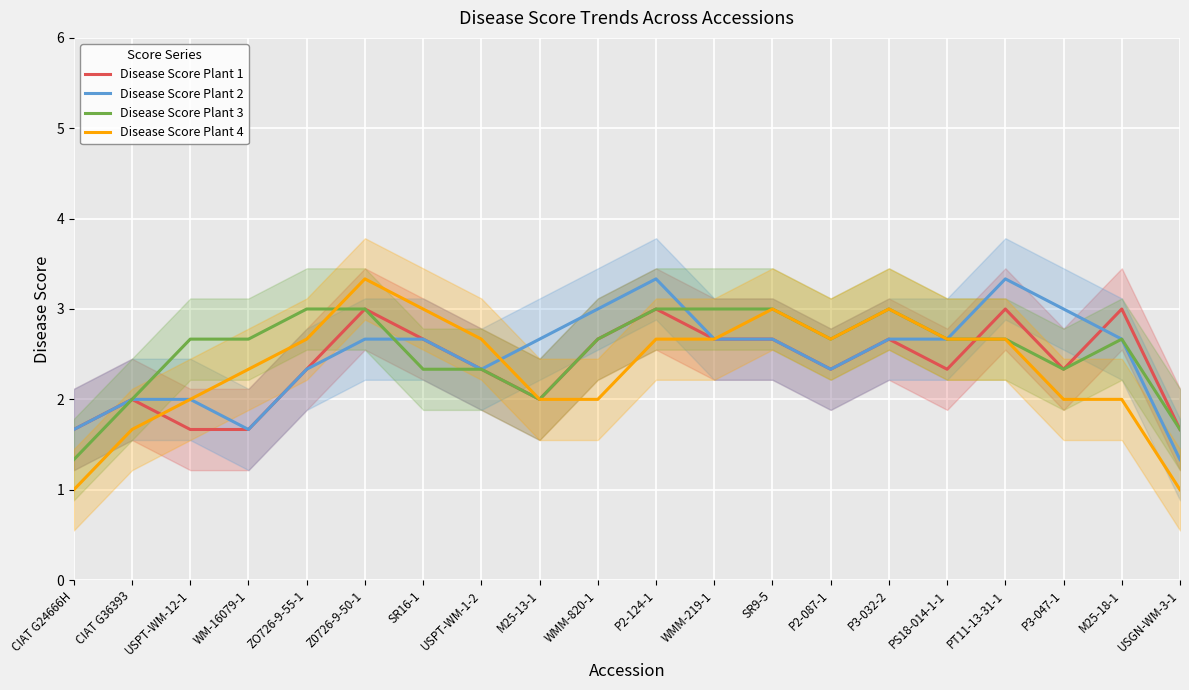

What is the difference between the maximum and minimum values in the Disease Score Plant 2 series?

2.0